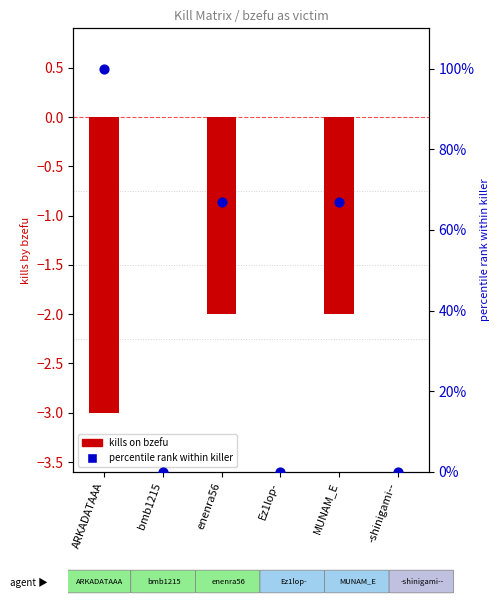

Is the value of percentile rank within killer at bmb1215 greater than the value of kills on bzefu at -shinigami--?

No